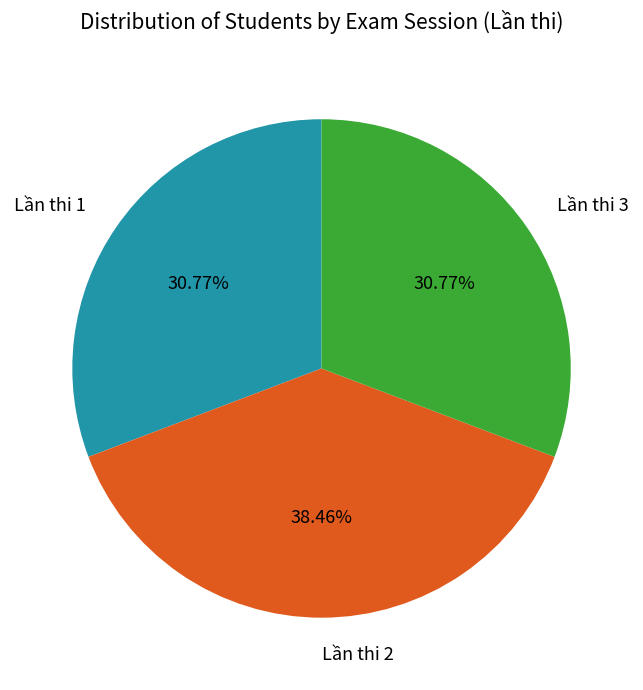

Which slice is the largest?

Lần thi 2